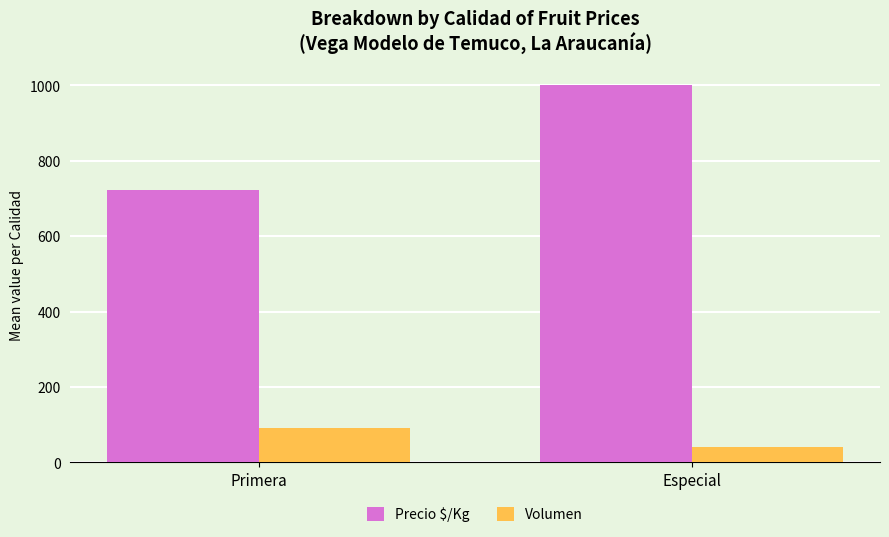

What position from the left is Especial?

2